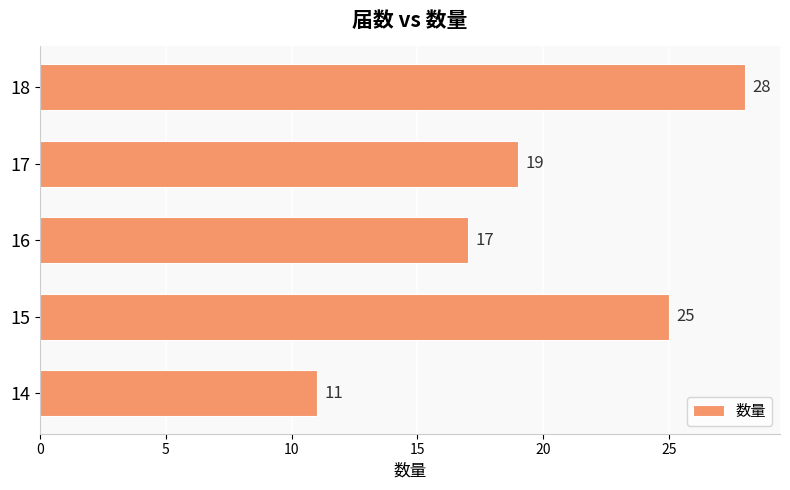

Between 15 and 17, which is larger?

15